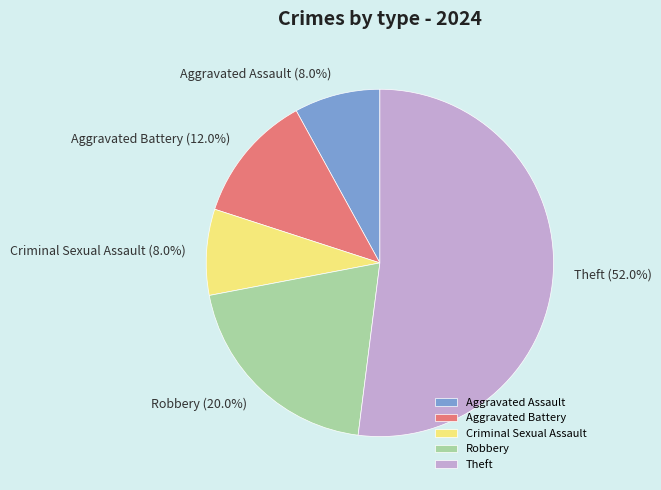

Approximately how many times larger is the value at Robbery compared to Aggravated Assault?

2.5